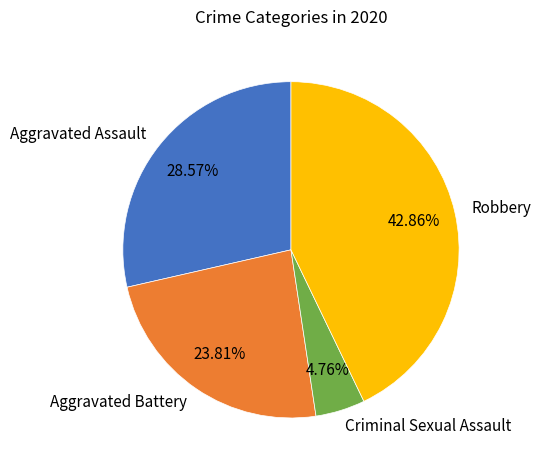

Combined, what portion of the pie is Aggravated Assault and Aggravated Battery?

52.4%